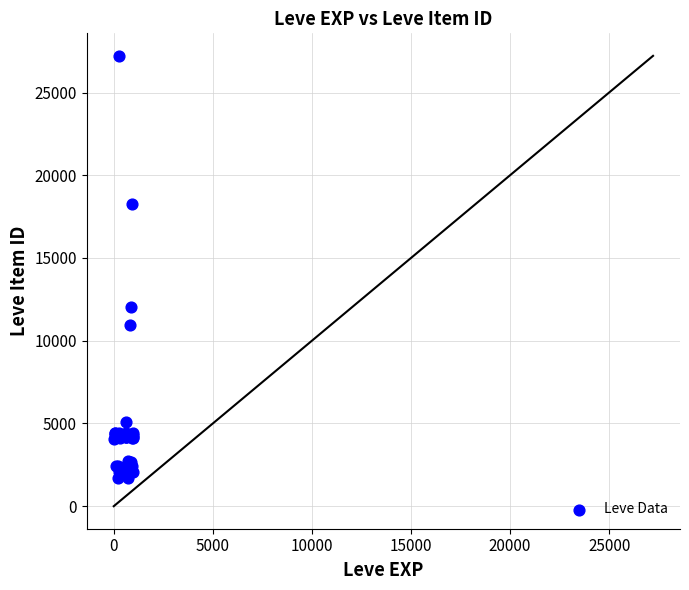

What Y value in the scatter plot is closest to 14448?

12018